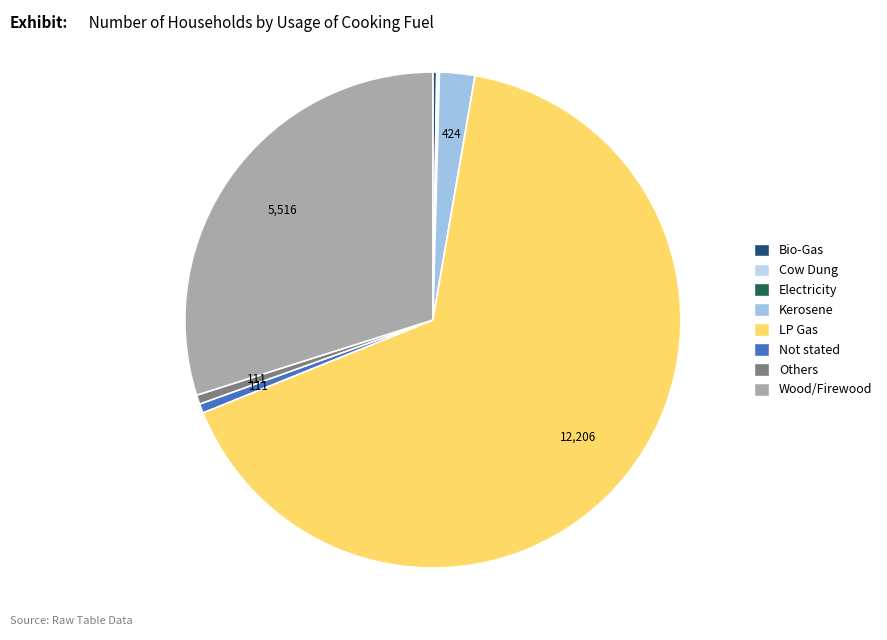

To the nearest percent, what is the average slice percentage?

12%